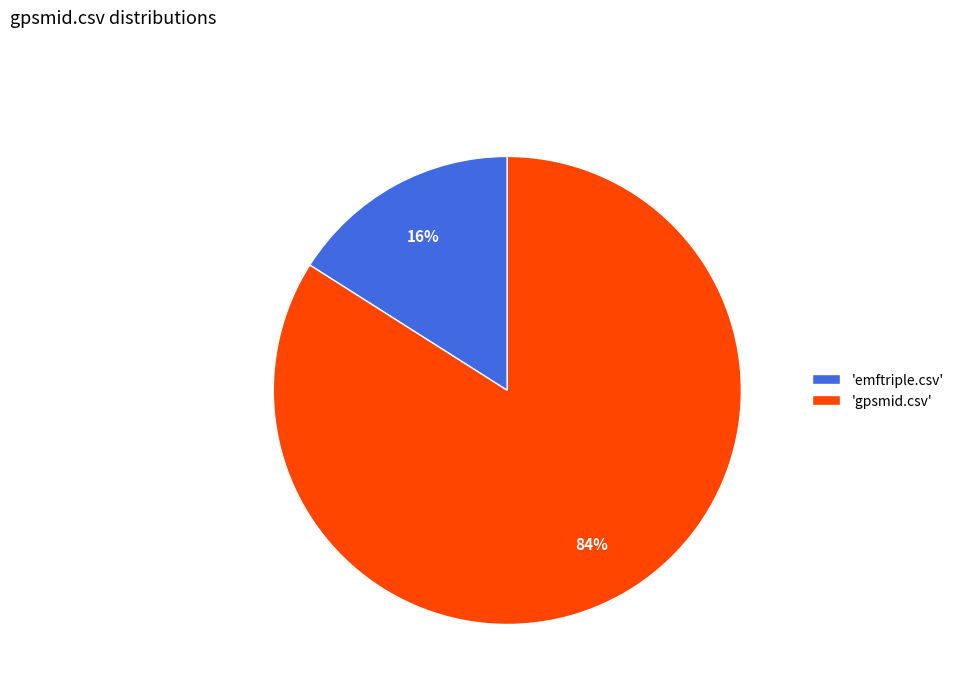

Which category has the biggest portion of the pie?

'gpsmid.csv'